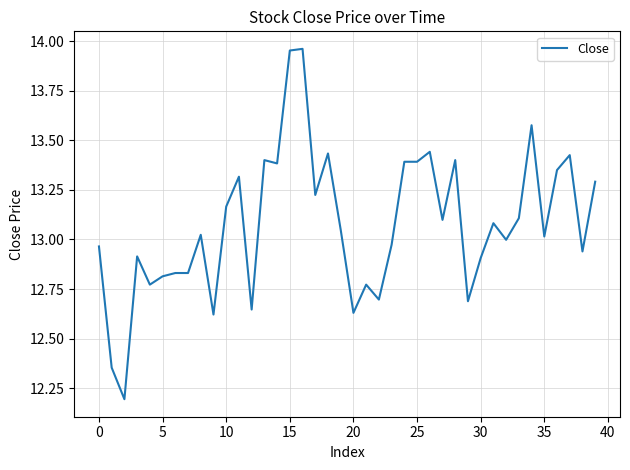

Count the number of data series in this chart.

1